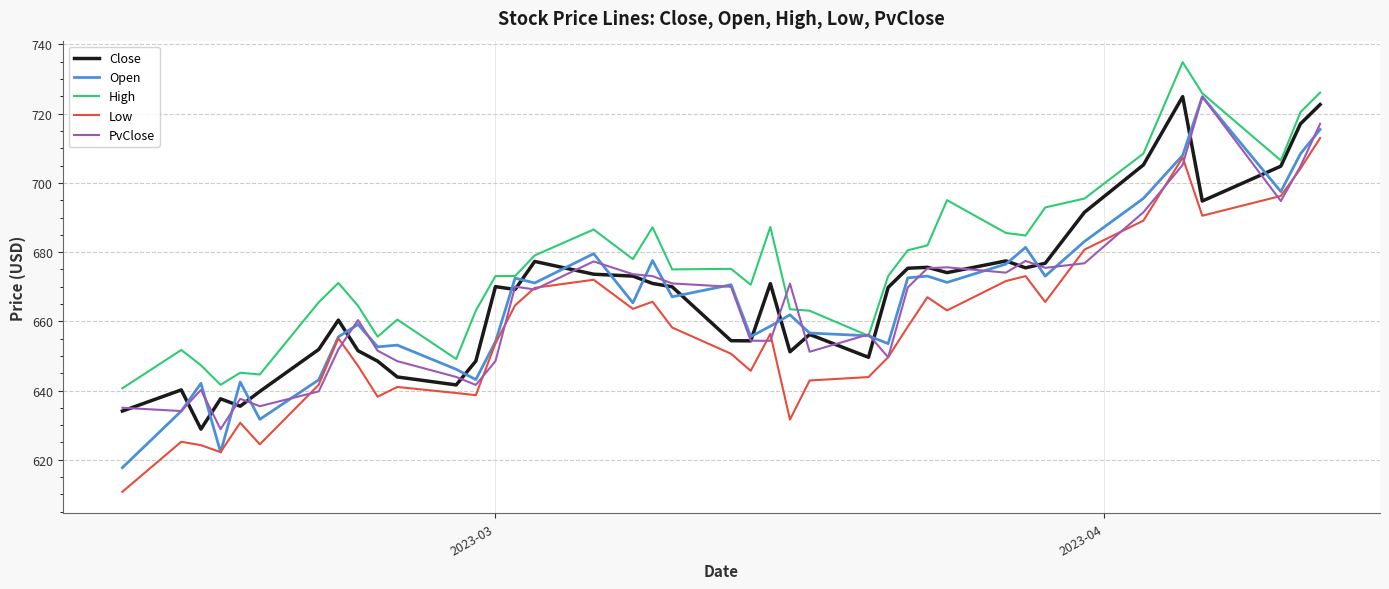

Is this an area chart (filled region under the line)?

No